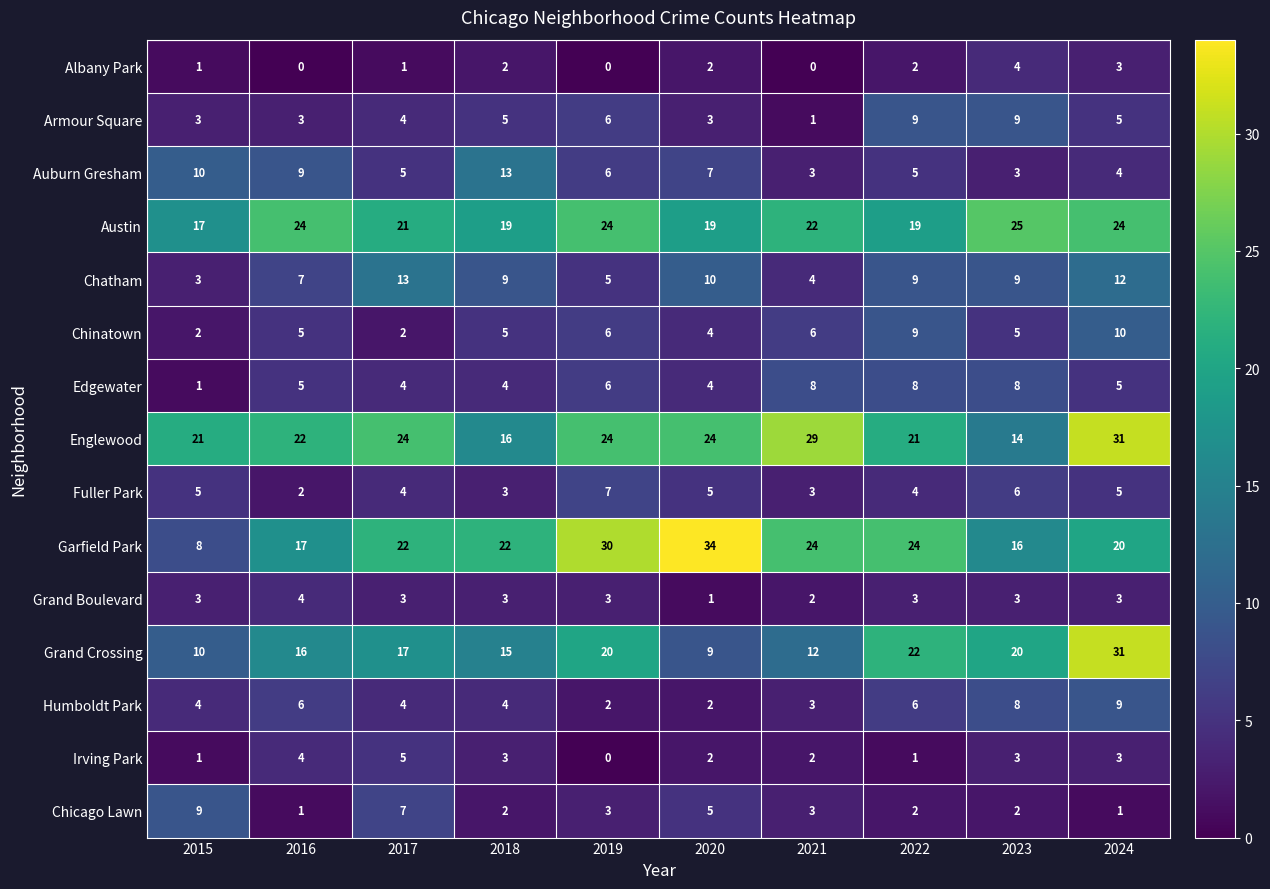

What is the difference between the highest and lowest values at 2019?

30